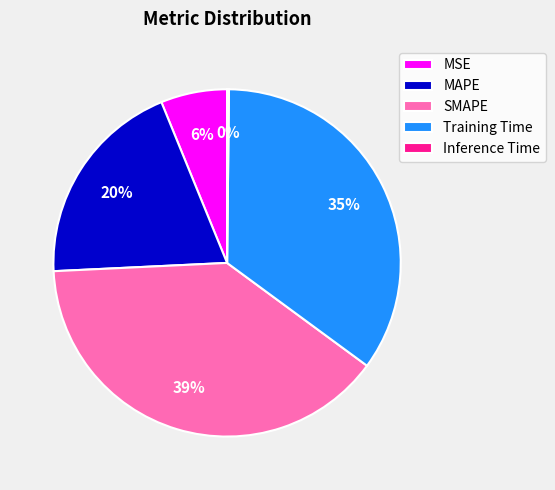

Combined, do SMAPE and Training Time account for over 50%?

Yes